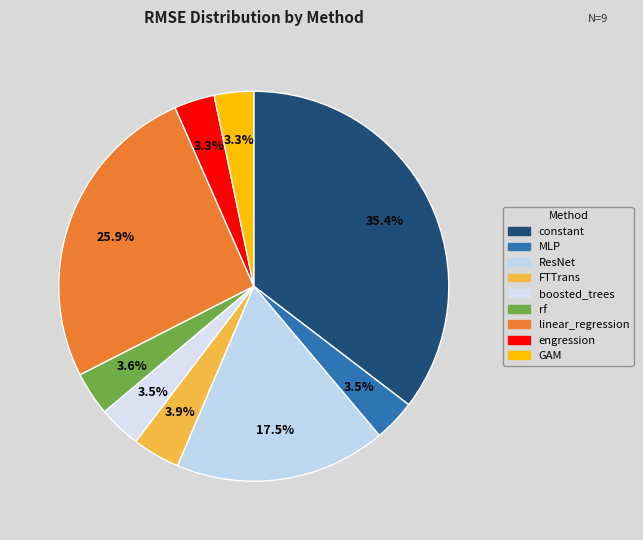

Is the sum of GAM and constant greater than half?

No